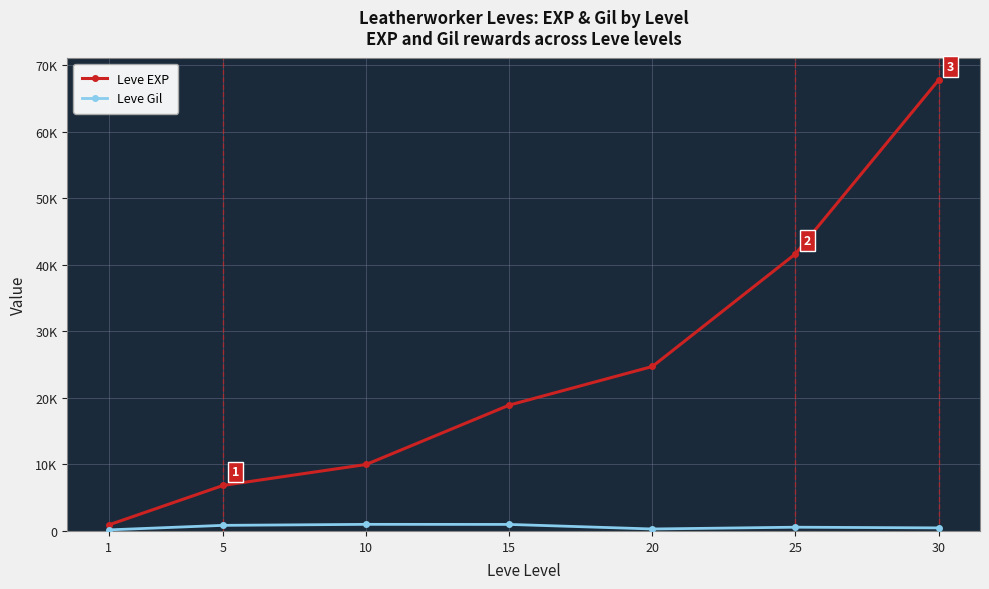

What is the total value across all series at 5?

7680